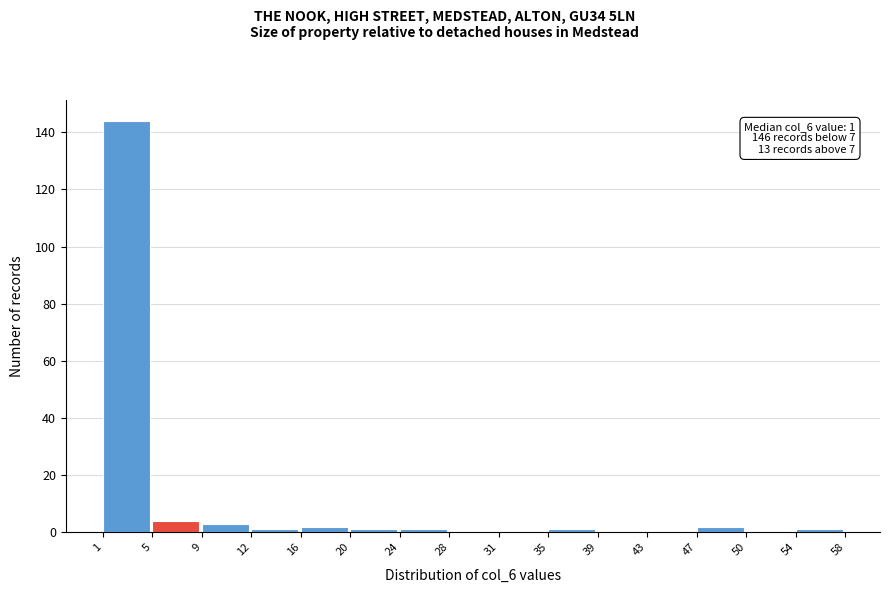

Over which range of the x-axis is the bar tallest?

1 to 5